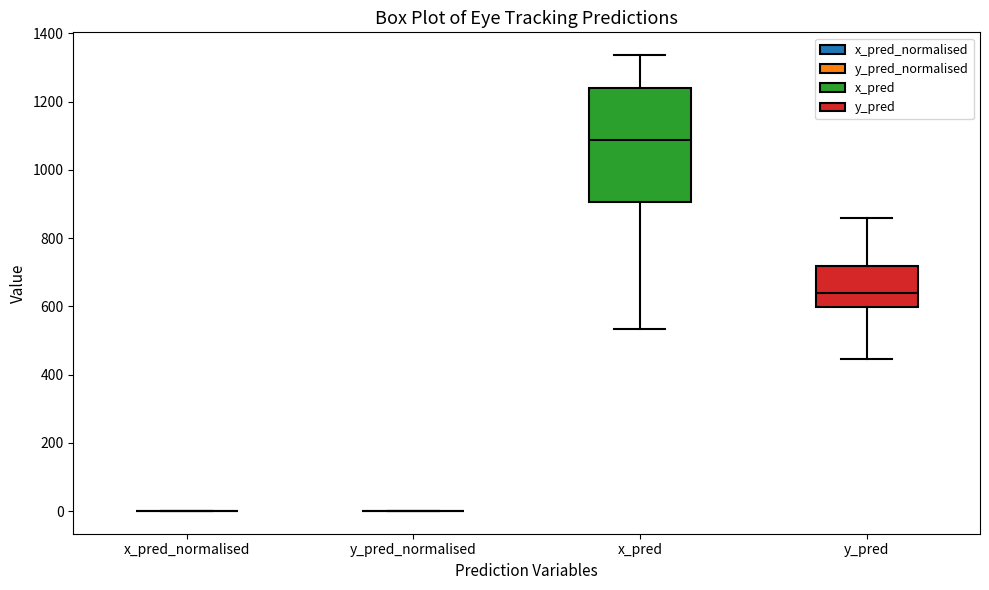

Where does the median line of the box for y_pred sit on the y-axis? The values are not printed on the chart, so give them approximately, as read against the axis.

640